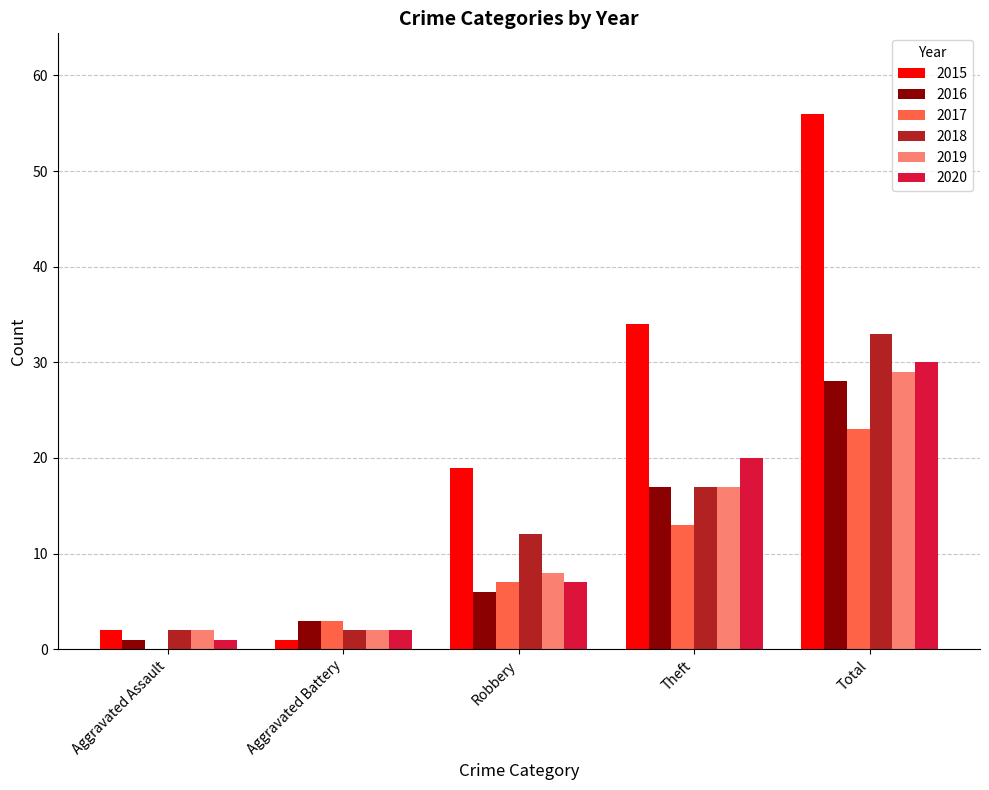

Reading left to right, list all the values displayed in this chart.

2015: Aggravated Assault=2	Aggravated Battery=1	Robbery=19	Theft=34	Total=56
2016: Aggravated Assault=1	Aggravated Battery=3	Robbery=6	Theft=17	Total=28
2017: Aggravated Assault=0	Aggravated Battery=3	Robbery=7	Theft=13	Total=23
2018: Aggravated Assault=2	Aggravated Battery=2	Robbery=12	Theft=17	Total=33
2019: Aggravated Assault=2	Aggravated Battery=2	Robbery=8	Theft=17	Total=29
2020: Aggravated Assault=1	Aggravated Battery=2	Robbery=7	Theft=20	Total=30